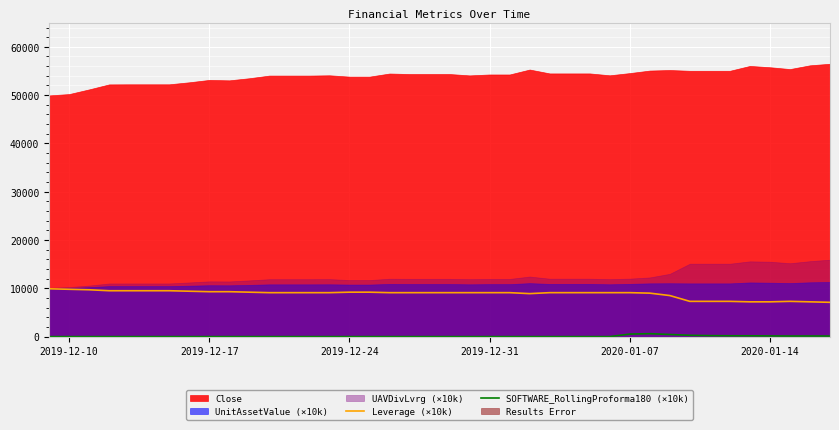

True or false: SOFTWARE_RollingProforma180 (×10k) and Leverage (×10k) intersect in this chart.

False